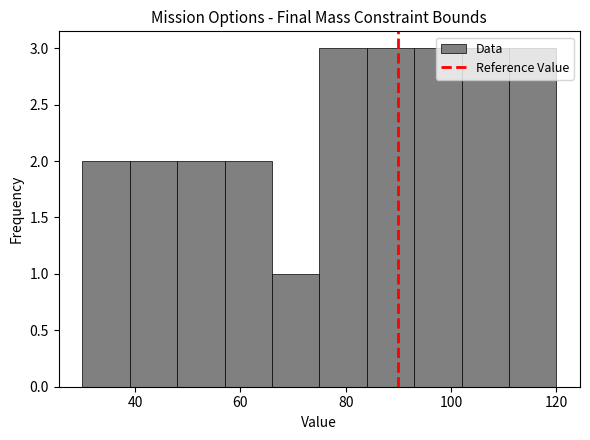

Reading left to right, transcribe this chart: for each bar, give the range it covers on the x-axis and its height. Neither the bar edges nor the heights are printed on the chart, so give them approximately, as read against the axes.

30 to 39: 2
39 to 48: 2
48 to 57: 2
57 to 66: 2
66 to 75: 1
75 to 84: 3
84 to 93: 3
93 to 102: 3
102 to 111: 3
111 to 120: 3